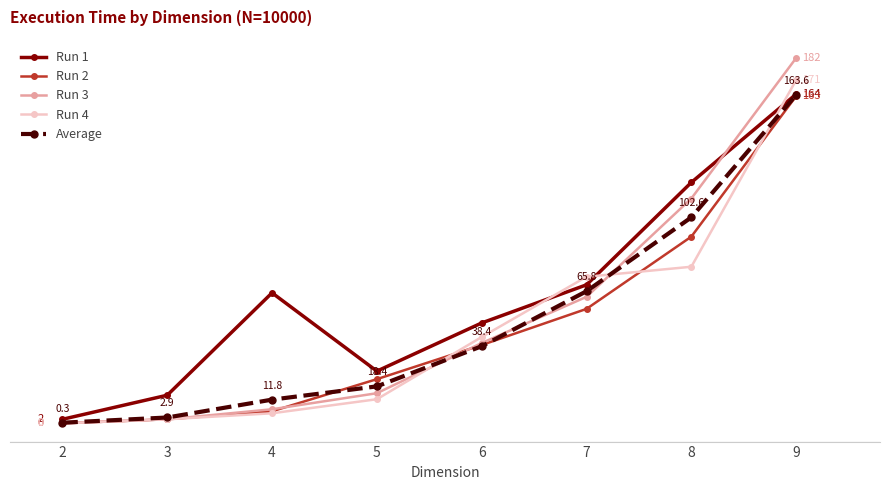

Is it true that Run 1 equals 20.8 at 3?

False